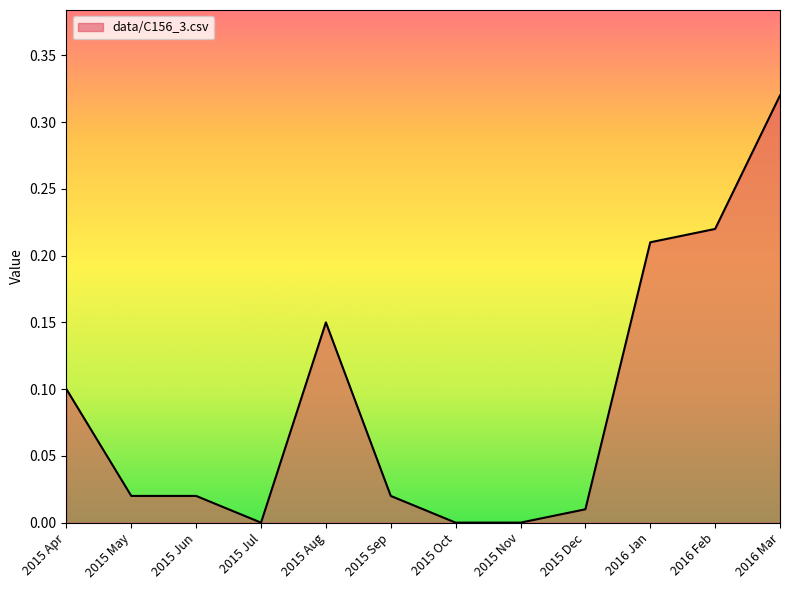

The value at 2015 Nov is 0.0. True or false?

True